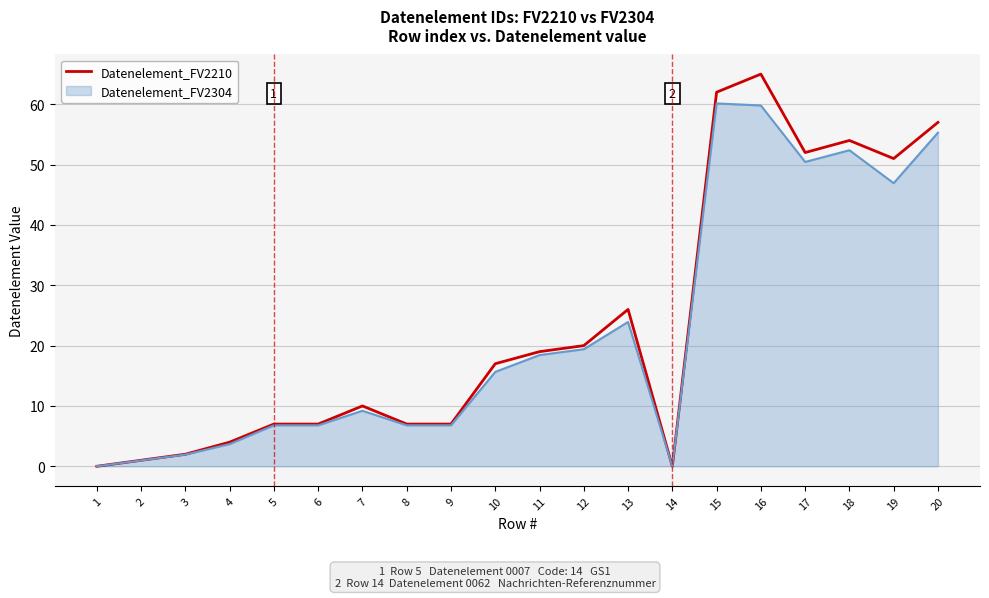

Which has a higher value, 4 or 17?

17